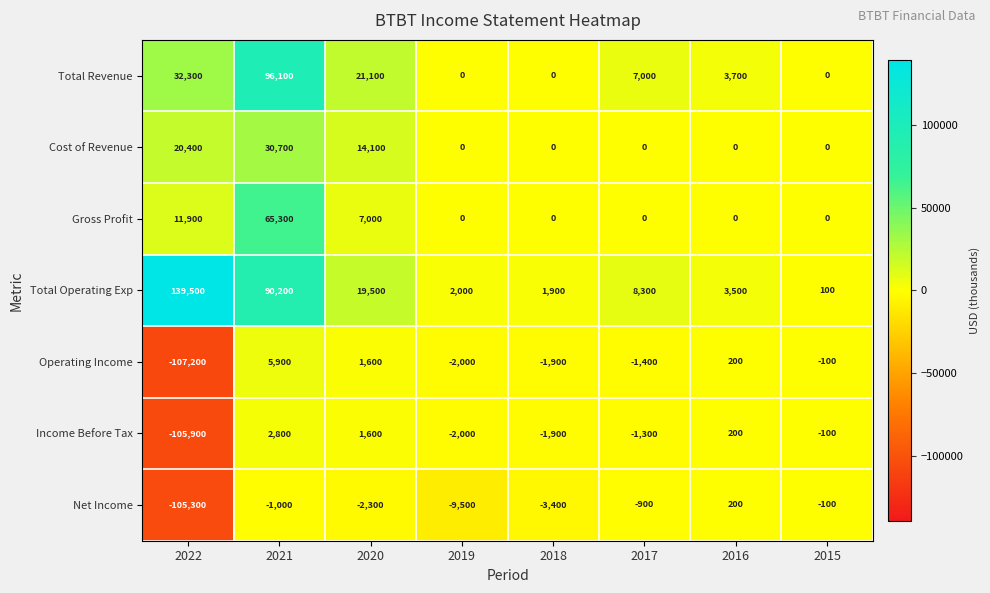

Where is Operating Income nearest to the value -50650?

2019